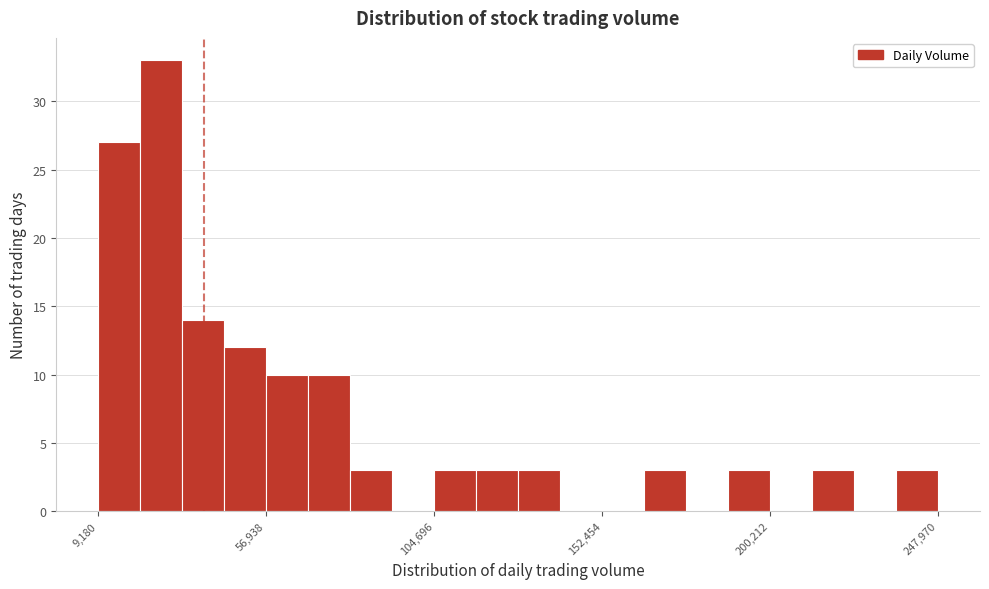

Read against the x-axis, roughly where is the centre of the tallest bar?

25000